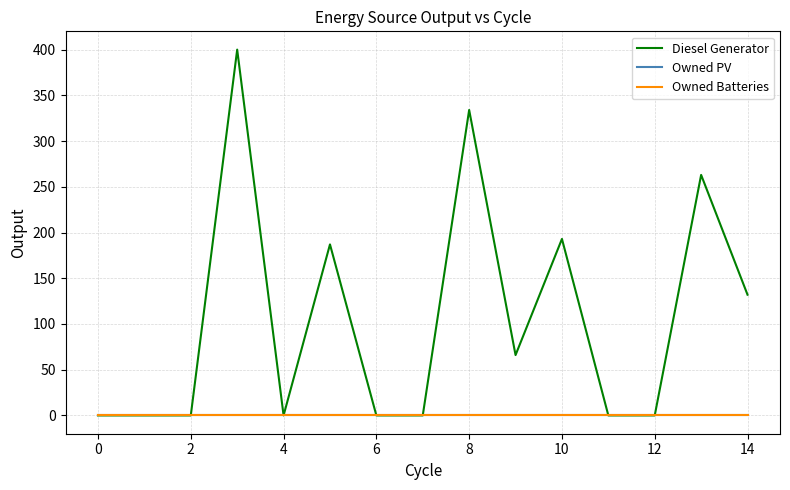

What is the difference between the maximum and minimum values in the Diesel Generator series?

400